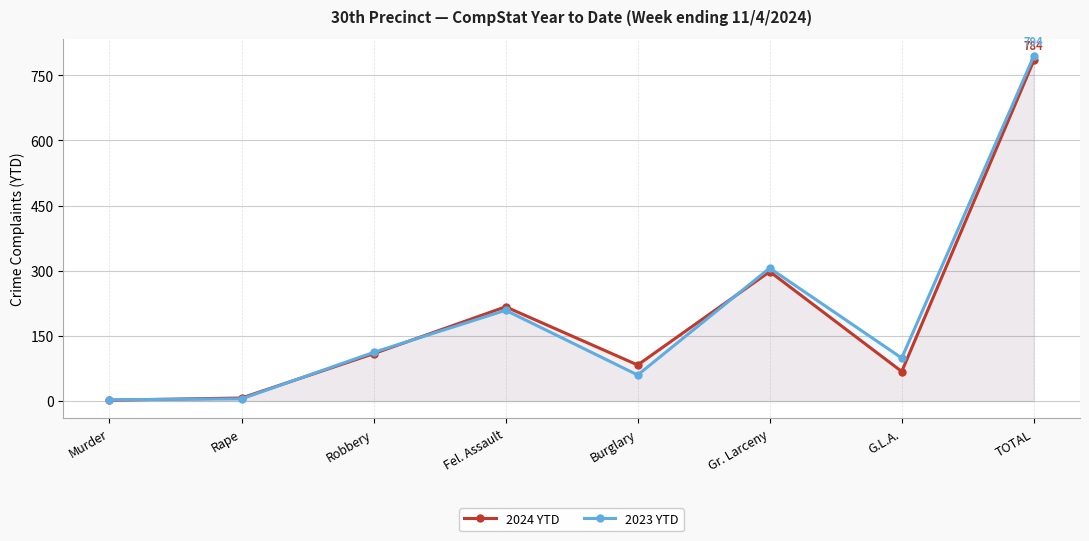

Rank the series by their maximum value, from highest to lowest.

2023 YTD, 2024 YTD